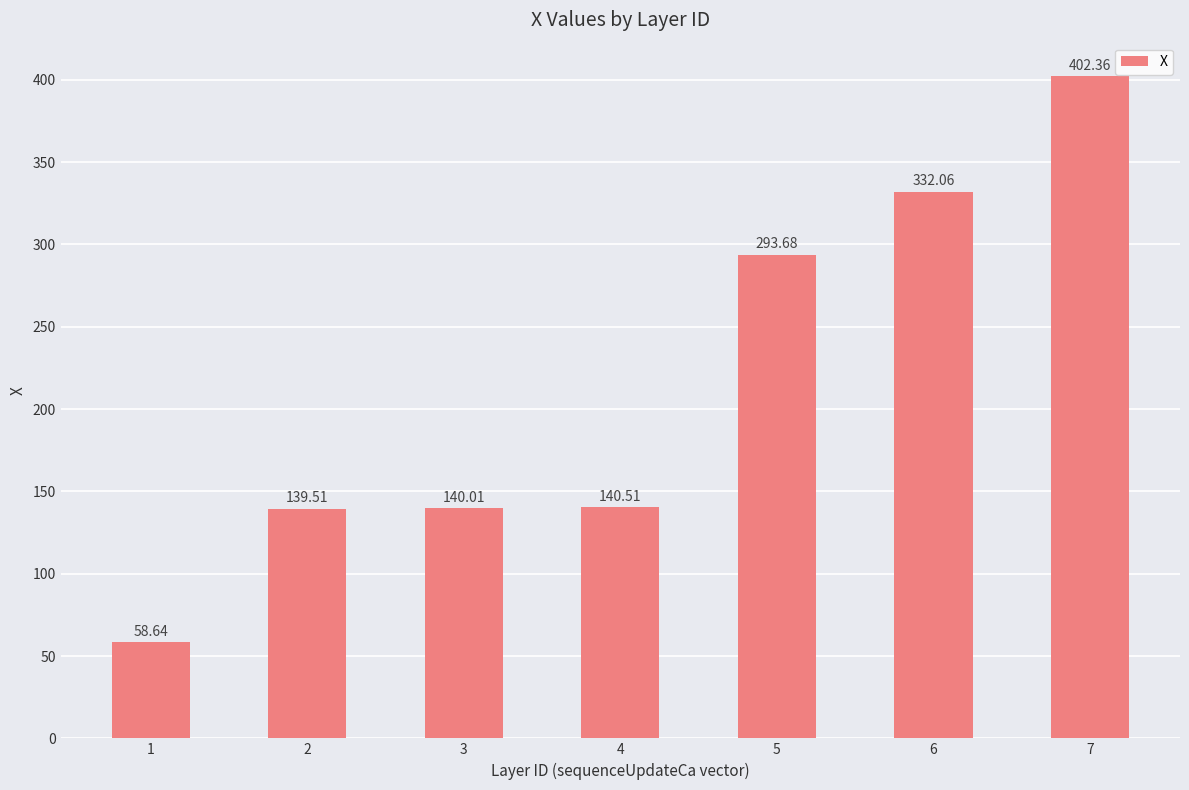

What is the sum of all values?

1506.8